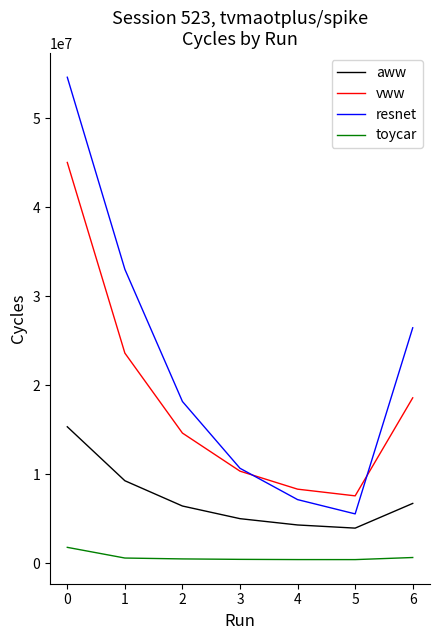

True or false: toycar and resnet intersect in this chart.

False